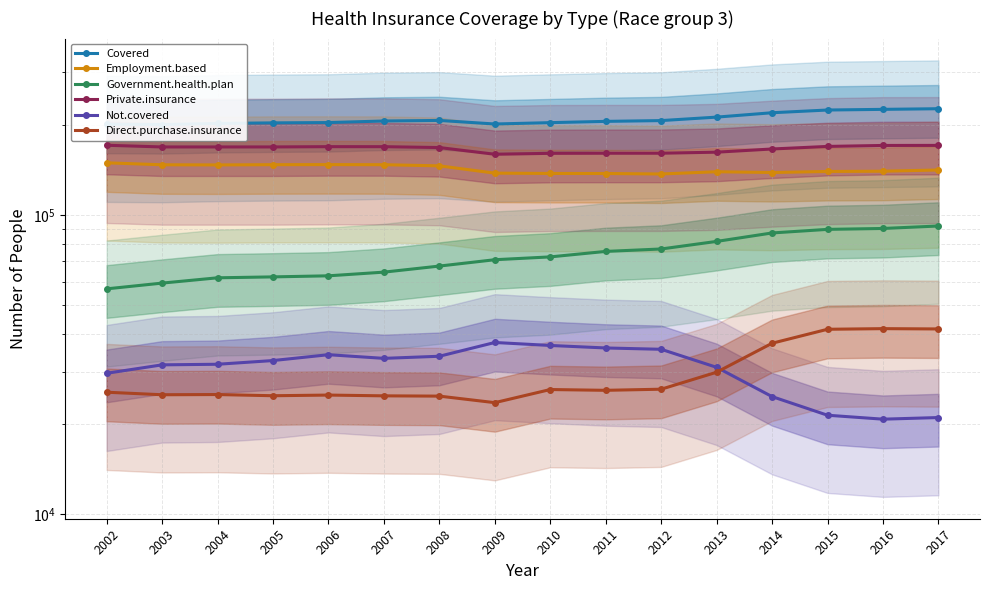

Reading right to left, extract all data points from this chart.

Covered: 226621	225497	224351	219709	212436	206844	205595	203594	201485	207086	206175	203722	203234	202365	200647	201186
Employment.based: 141460	140142	139863	138750	139585	137177	137684	137732	138089	146027	147327	147440	147348	147064	147241	149480
Government.health.plan: 91952	90220	89598	87159	81670	77055	75624	72506	70944	67564	64484	62684	62170	61734	59269	56705
Private.insurance: 170913	170839	169565	166257	162237	160935	160923	160794	159650	168107	169234	169262	168888	168888	168884	171092
Not.covered: 21075	20813	21454	24759	31010	35625	35991	36688	37539	33767	33224	34169	32669	31751	31607	29624
Direct.purchase.insurance: 41658	41755	41553	37318	29863	26208	25984	26141	23632	24850	24903	25052	24924	25153	25113	25607